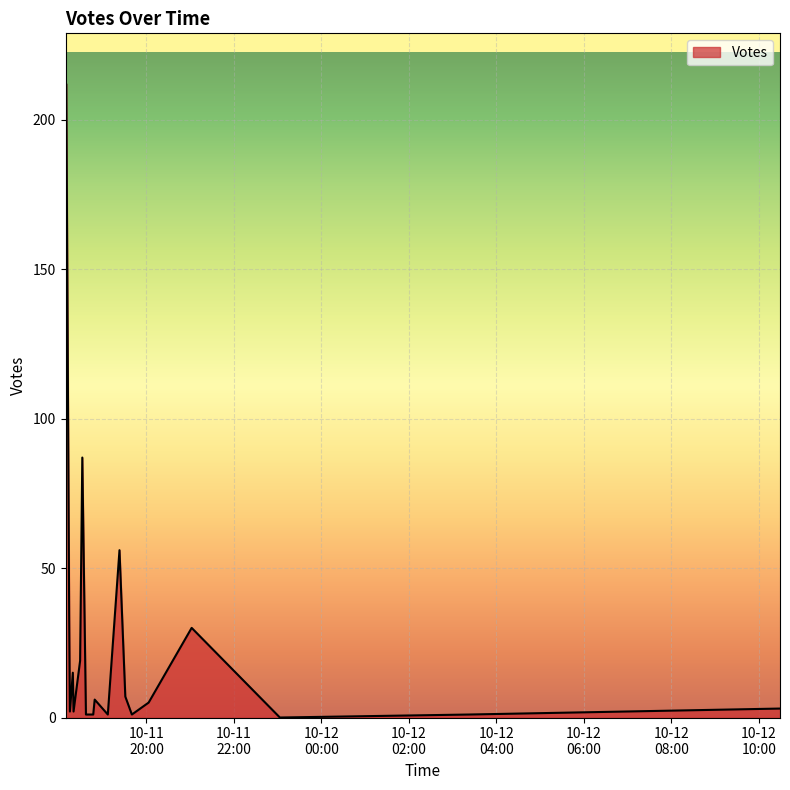

True or false: the data has more than 1 interior local peaks.

True